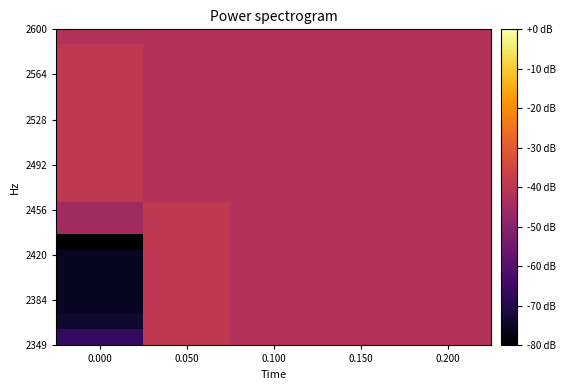

What is the greatest value displayed?

-39.2